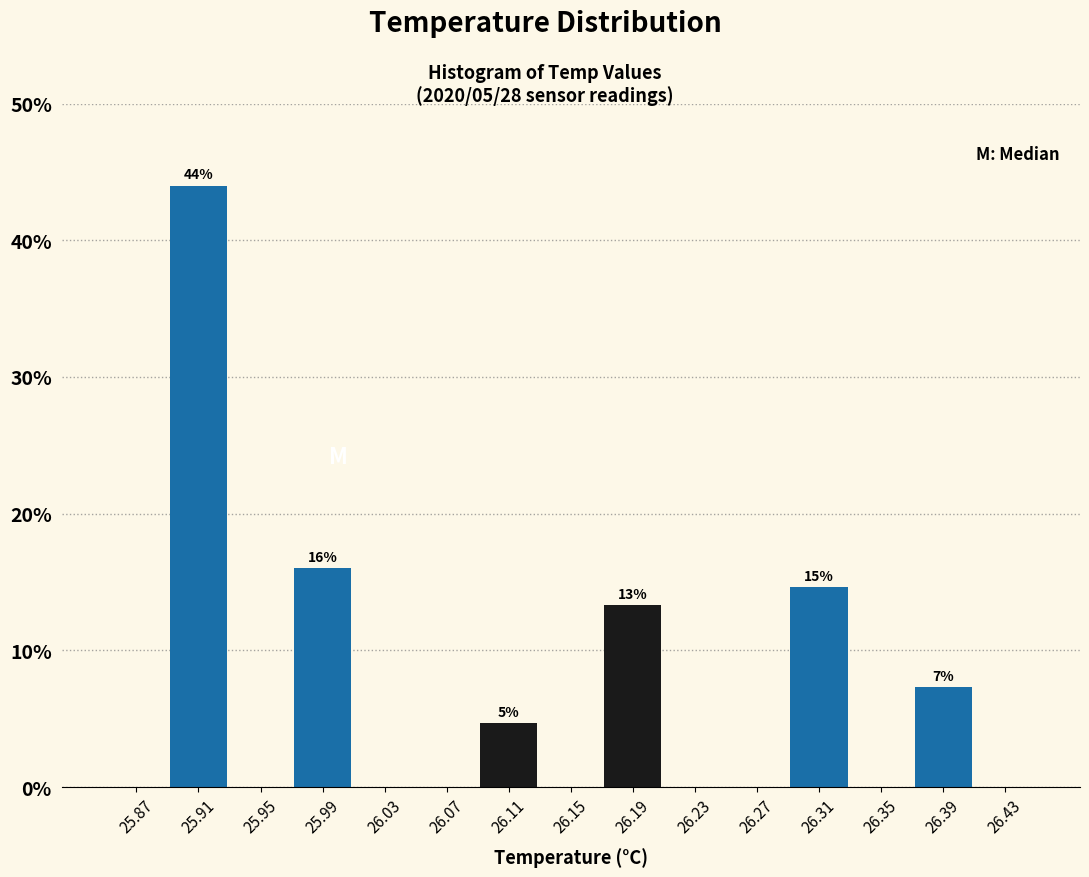

Which range on the x-axis has the tallest bar?

25.89 to 25.93